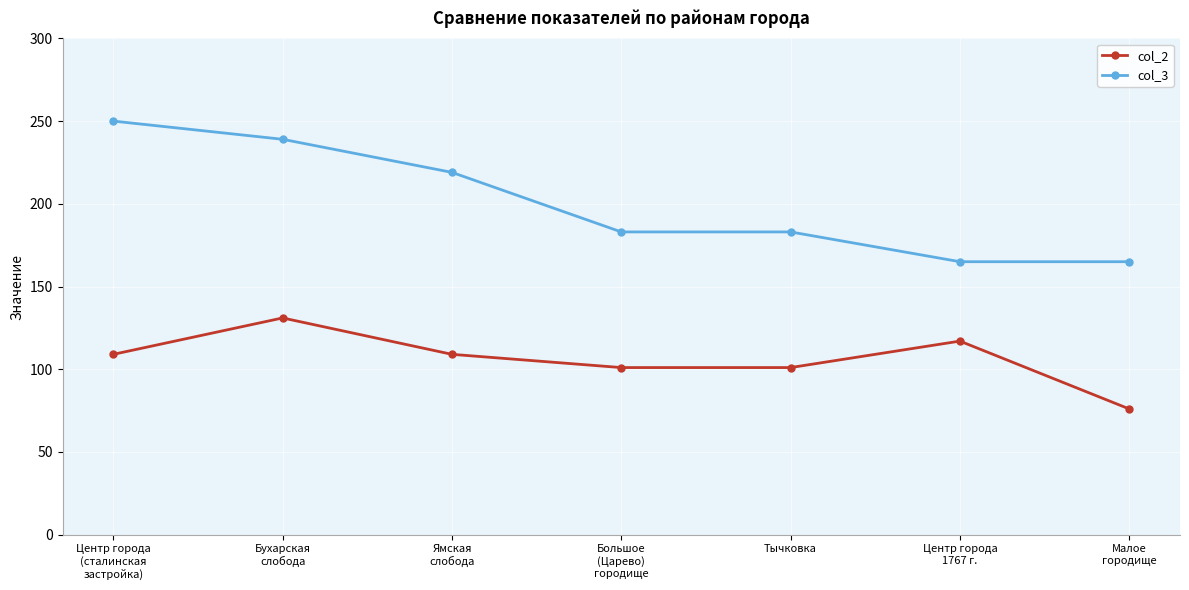

What is the difference between the col_2 values at Большое
(Царево)
городище and Бухарская
слобода?

30